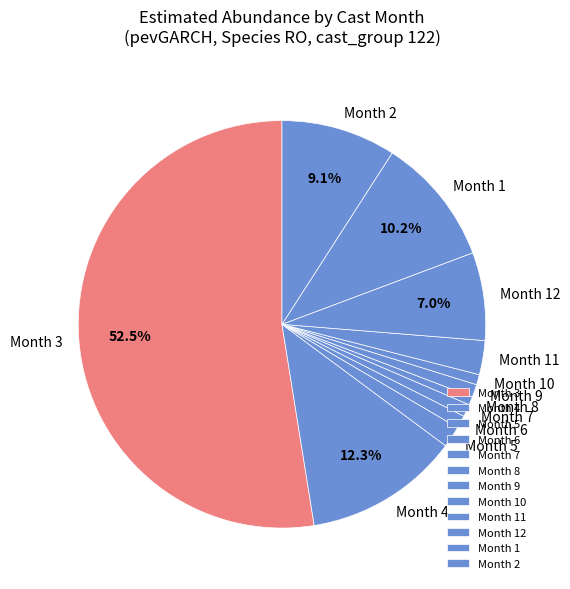

Do Month 4 and Month 7 together represent more than half of the pie?

No